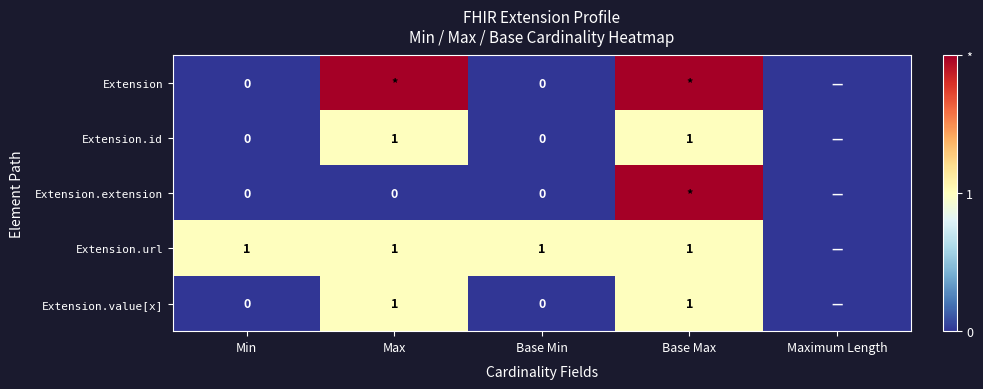

Is the value of Extension.value[x] at Base Max greater than the value of Extension at Min?

Yes